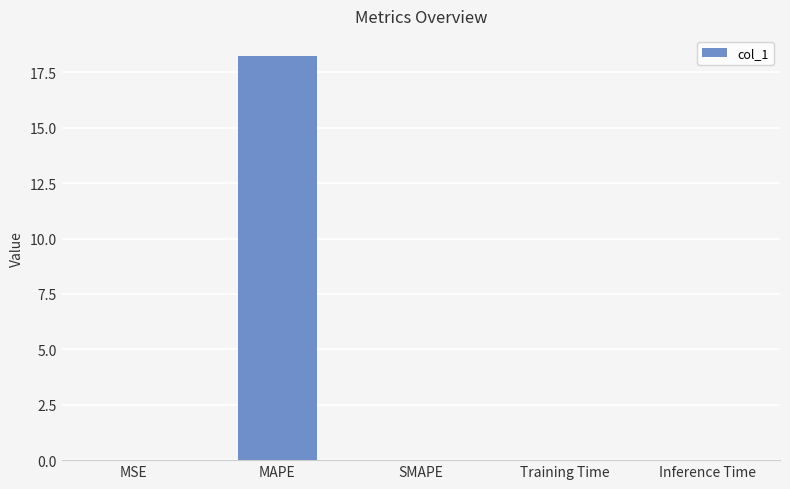

Which label corresponds to the largest value in the chart?

MAPE